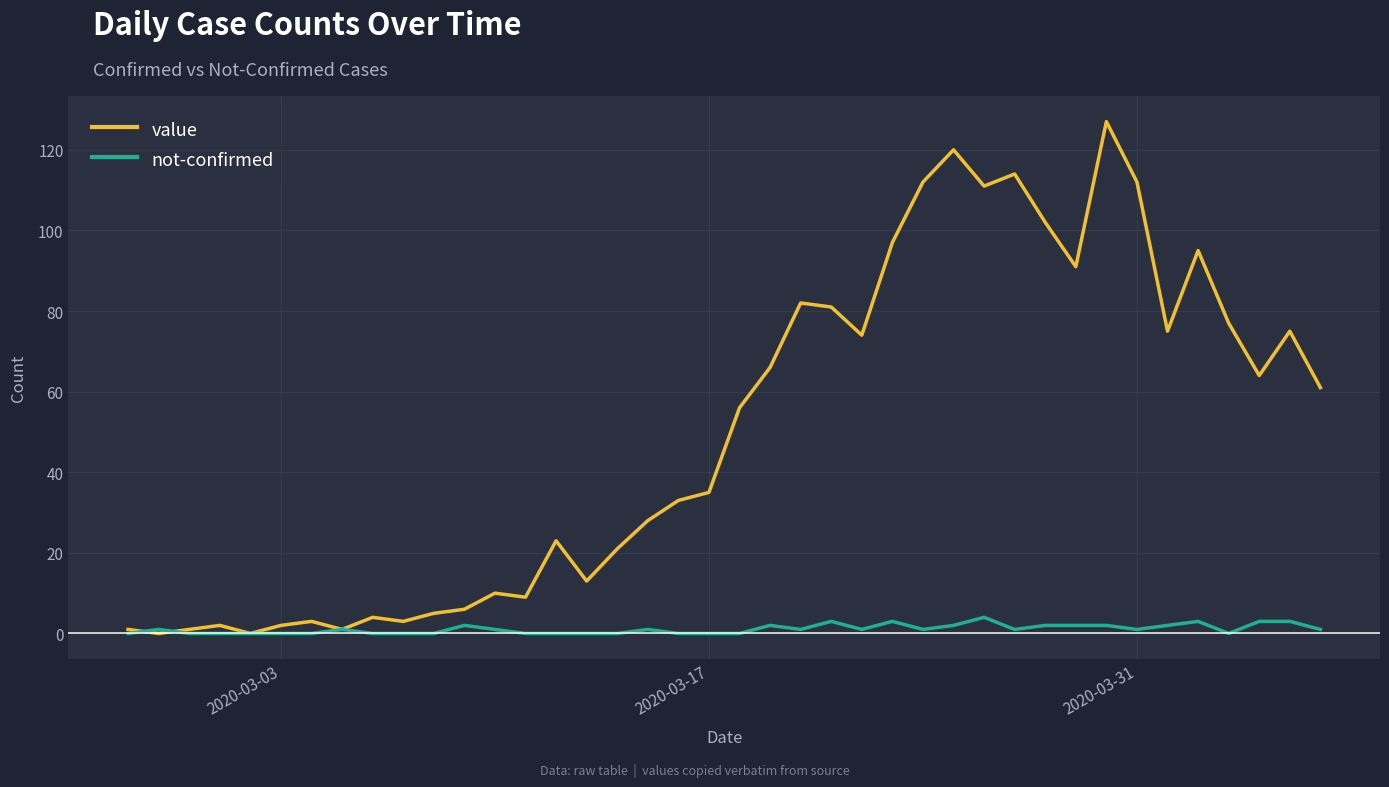

Rank the series by their maximum value, from highest to lowest.

value, not-confirmed